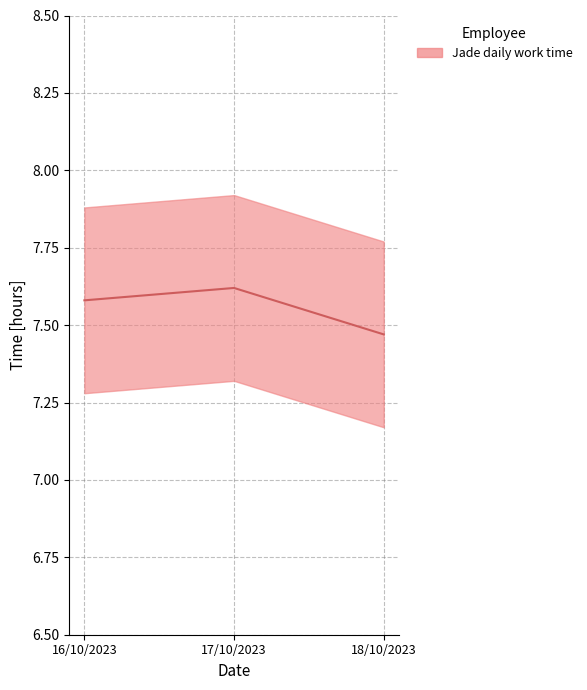

Is it true that the value at 18/10/2023 is 7.5?

True